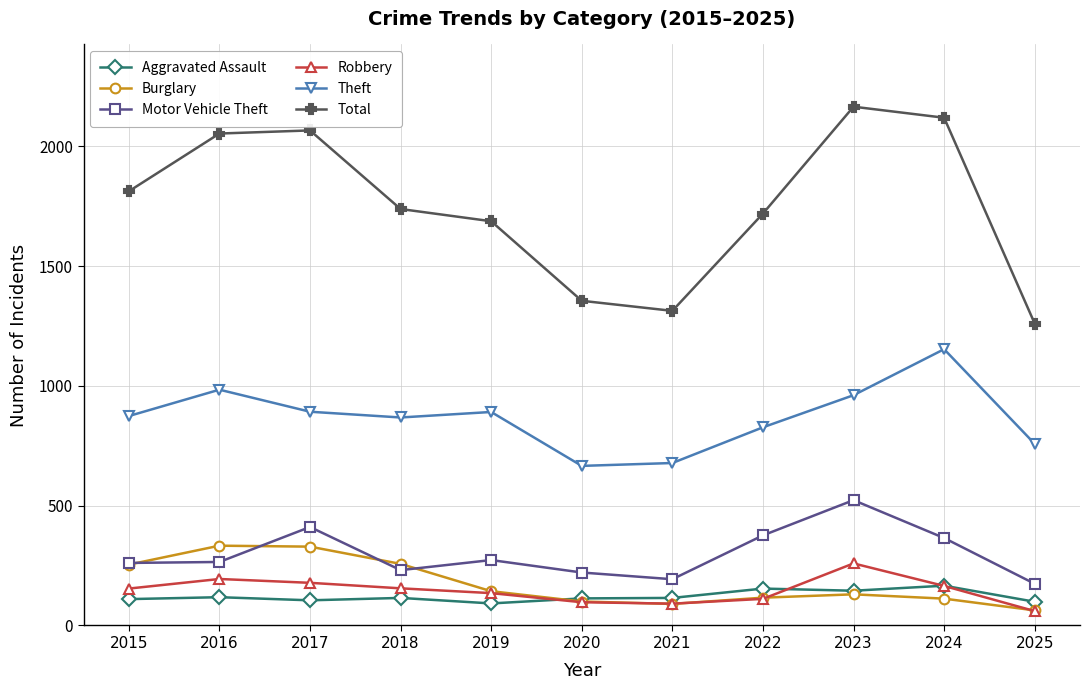

True or false: Burglary has a value of 174 at 2016.

False